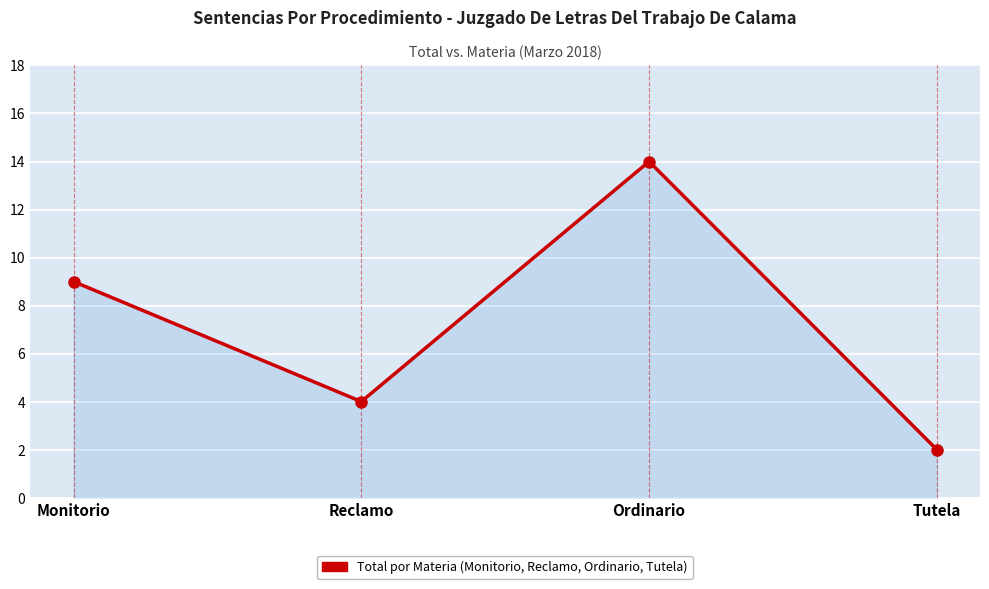

Which has a higher value, Monitorio or Reclamo?

Monitorio